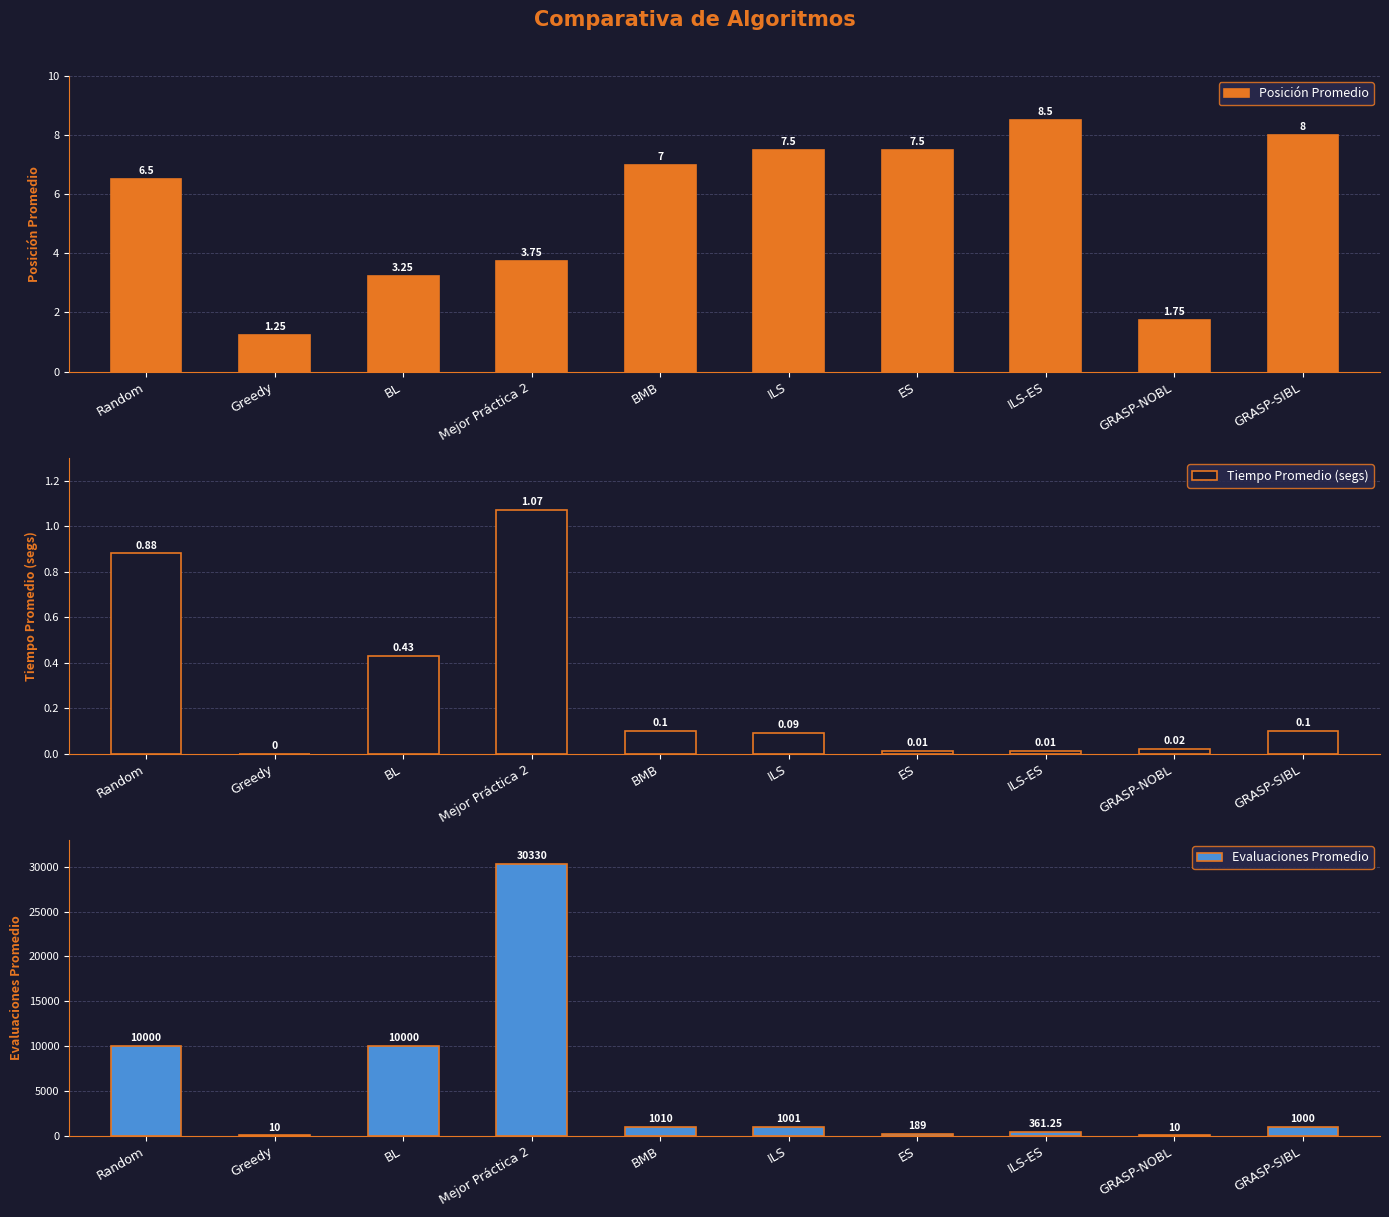

What is the difference between the highest and lowest values at GRASP-SIBL?

999.9